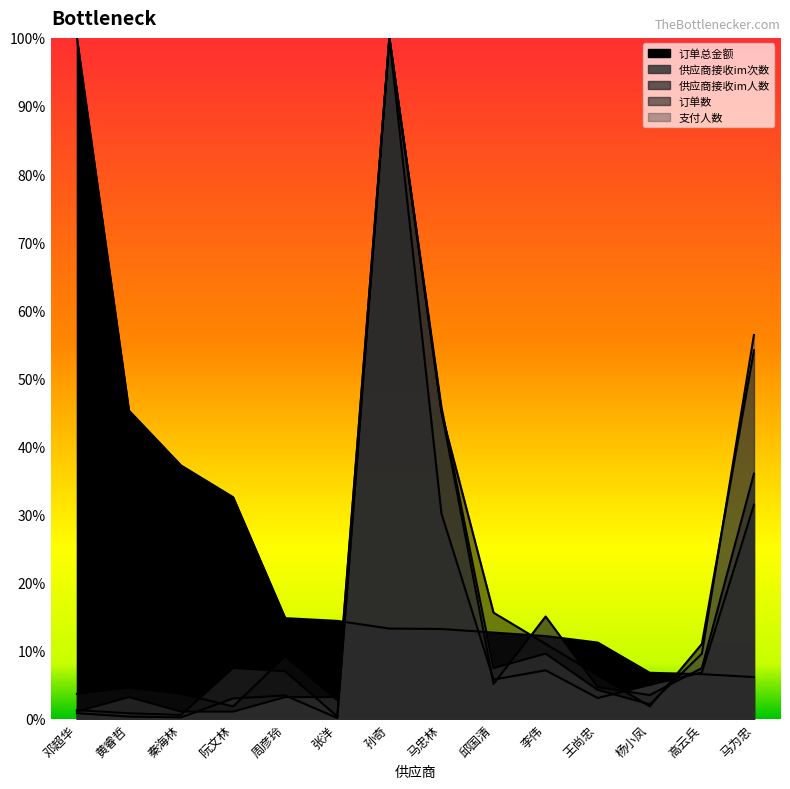

Which label corresponds to the smallest value in the chart?

张洋